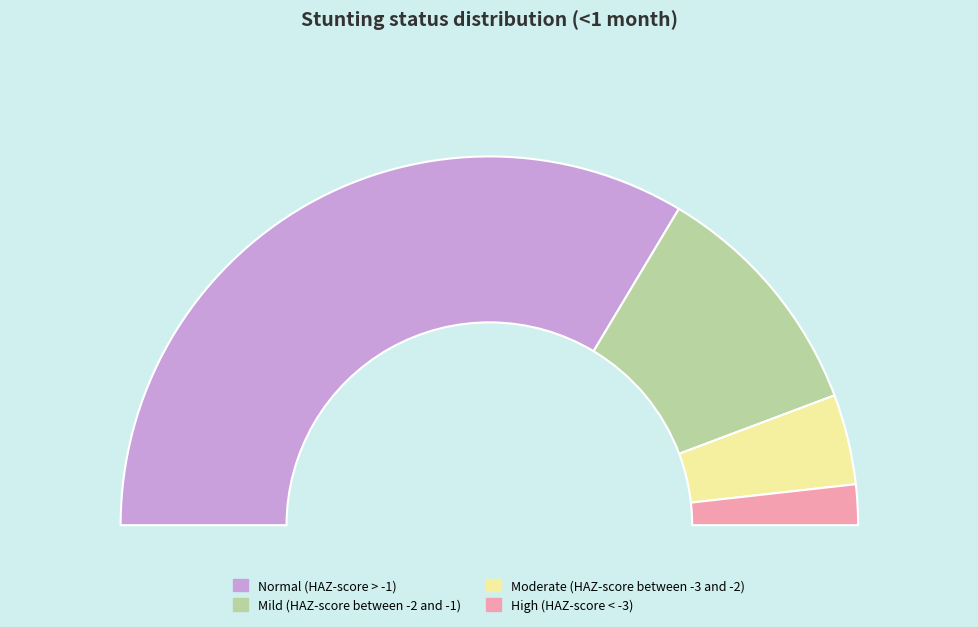

The Normal (HAZ-score > -1) slice represents 67% of the pie. True or false?

True